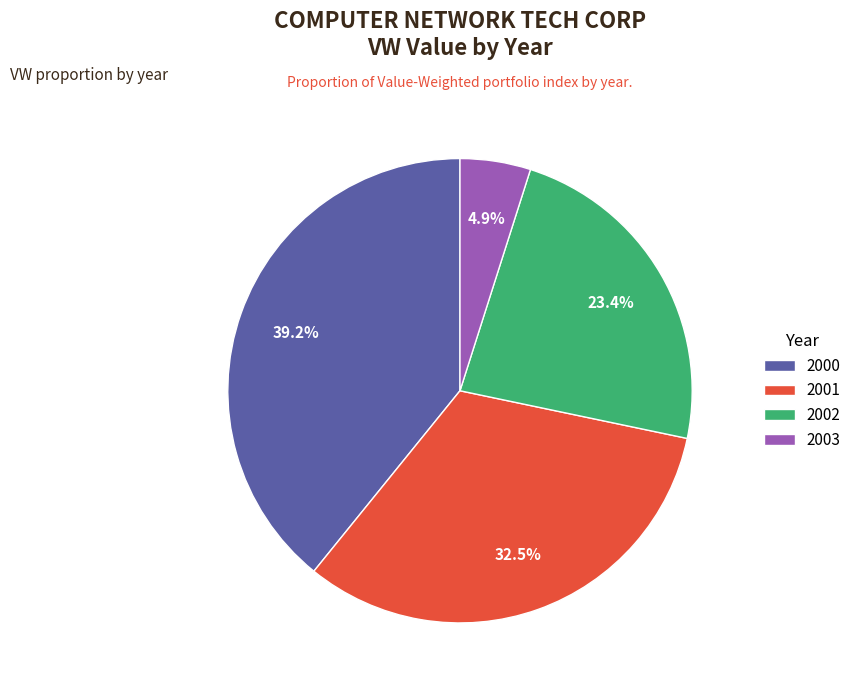

How many segments does this pie chart have?

4